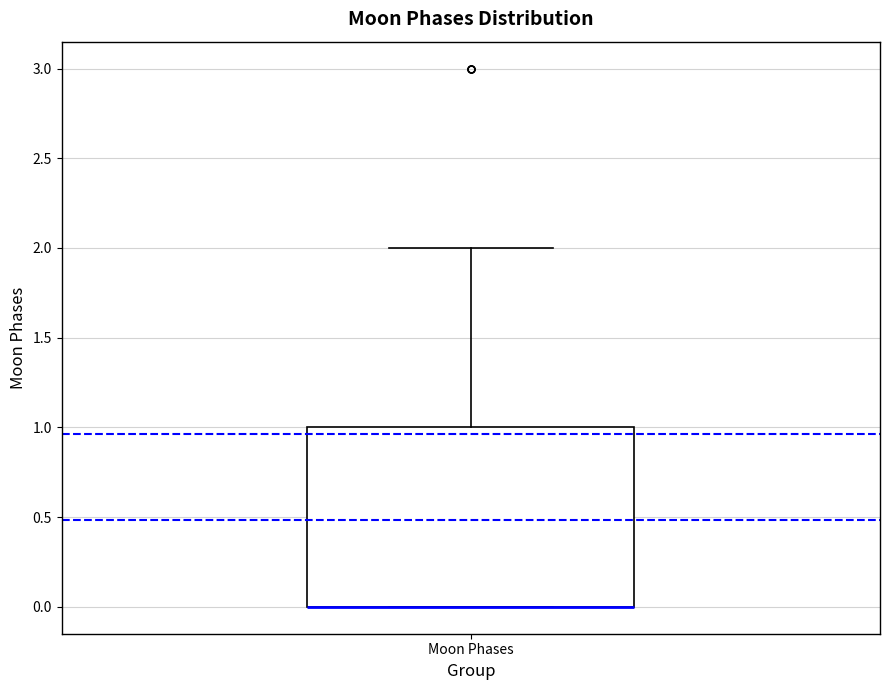

Transcribe this box plot: give where the median line is, the range the box spans, and where the two whiskers end, as read against the y-axis. The values are not printed on the chart, so give them approximately, as read against the axis.

median 0 (drawn on the box's lower edge), box 0 to 1, whiskers 0 to 2